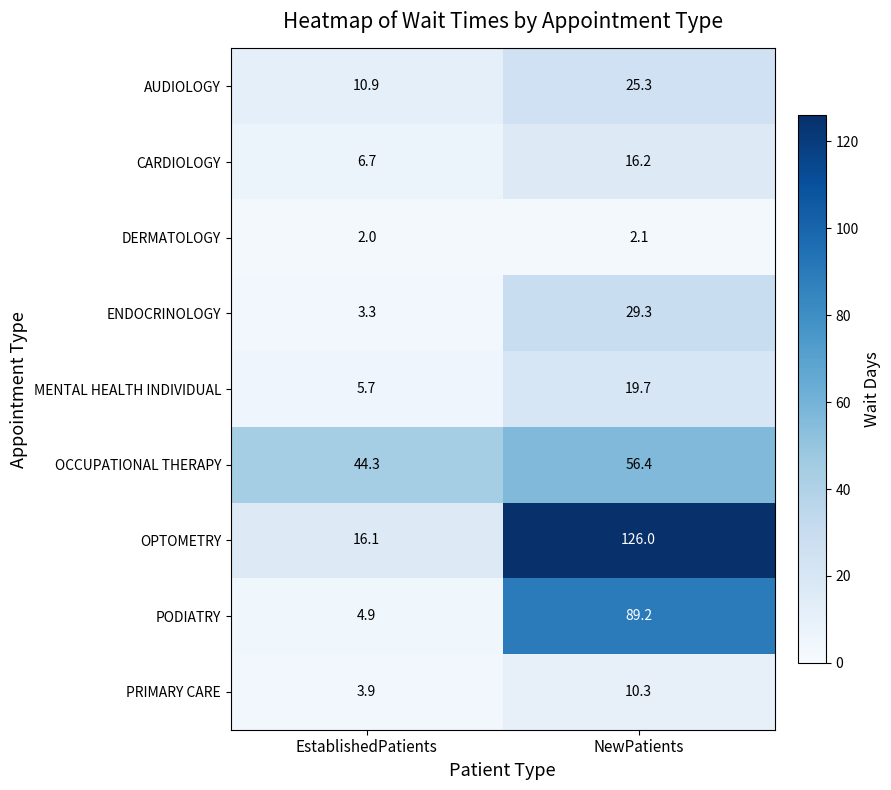

The value of OCCUPATIONAL THERAPY at EstablishedPatients is 13.6. True or false?

False